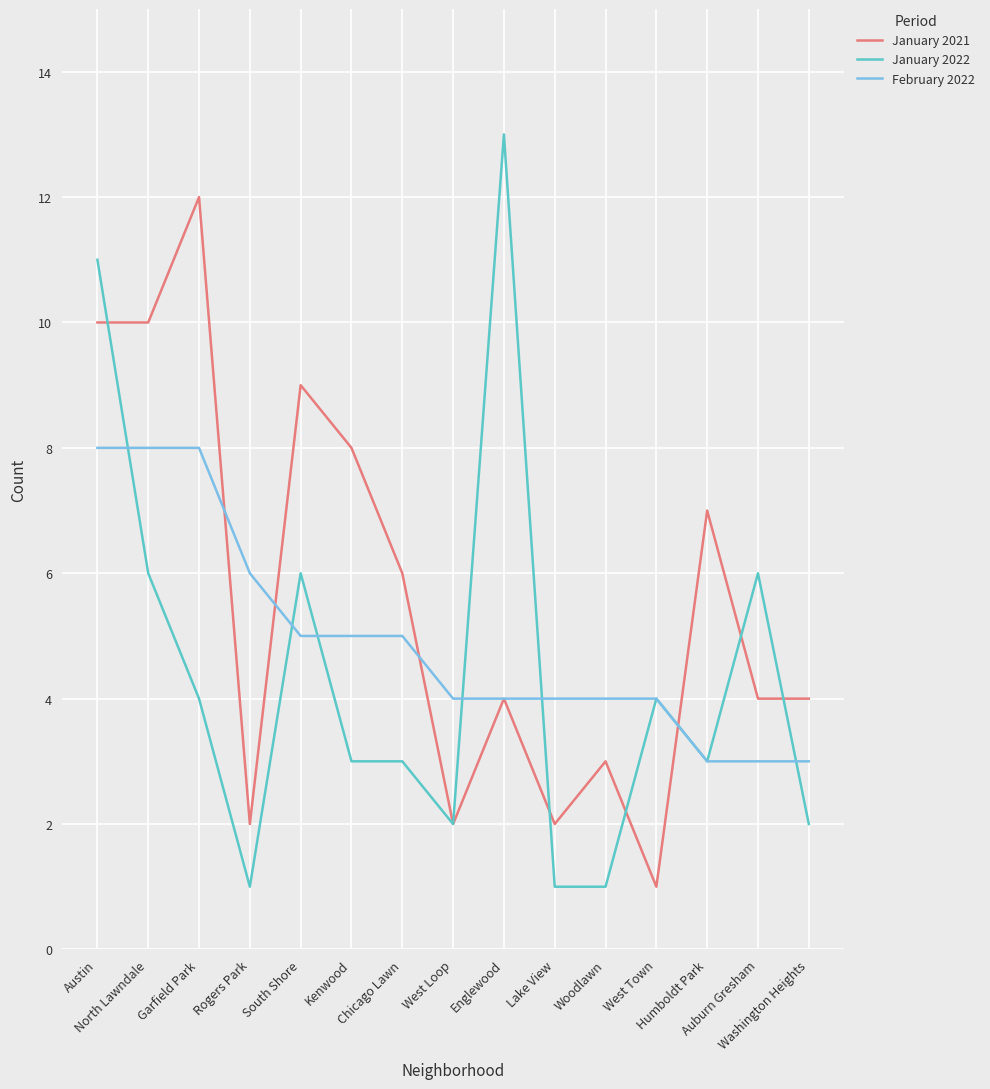

What is the spread (max minus min) of values at Kenwood?

5